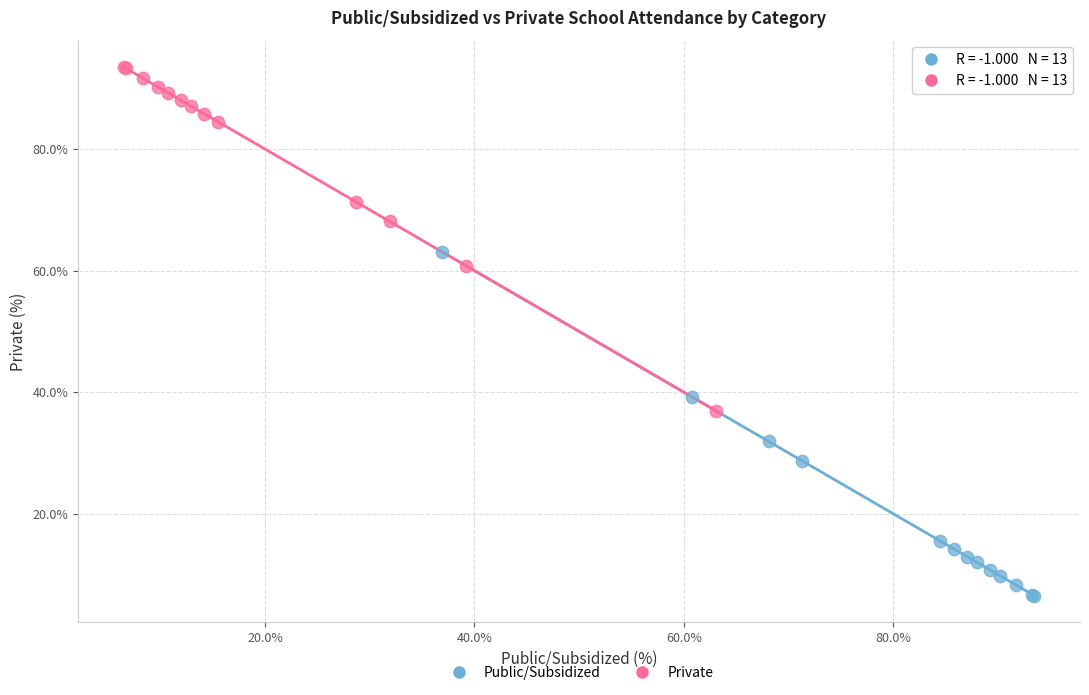

Which series contains the highest Y value?

Private